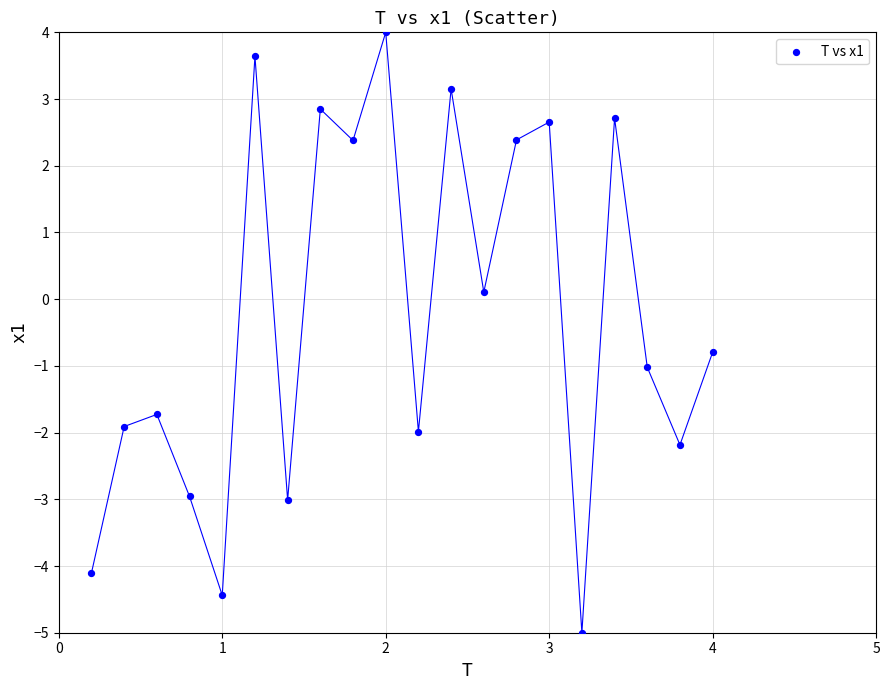

What is the range of Y values (max minus min)?

9.0